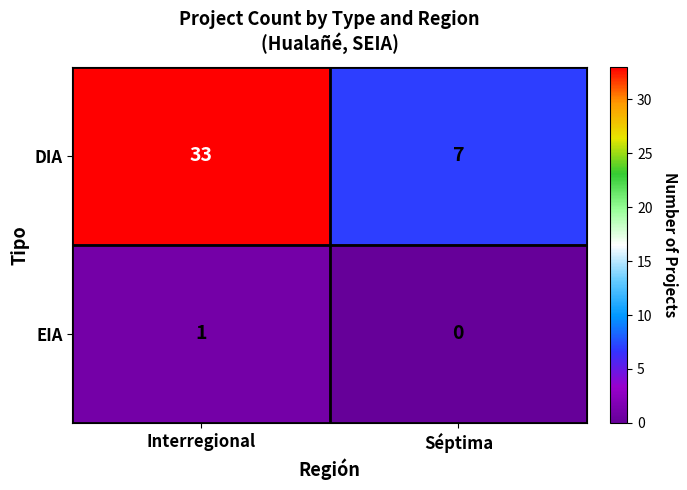

The EIA series shows 0 at Séptima. True or false?

True